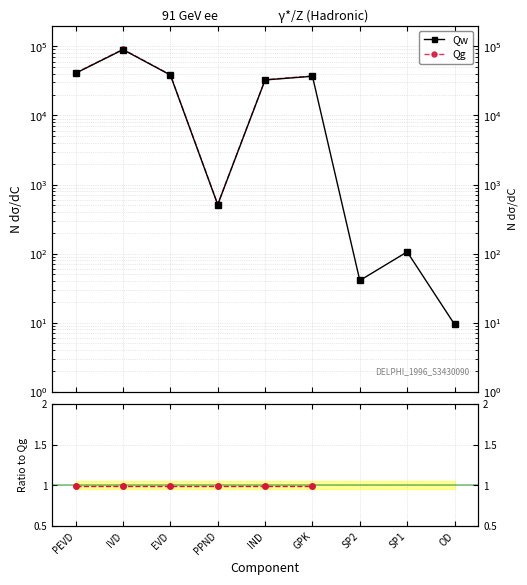

What is the highest value of the Qg series?

90513.7